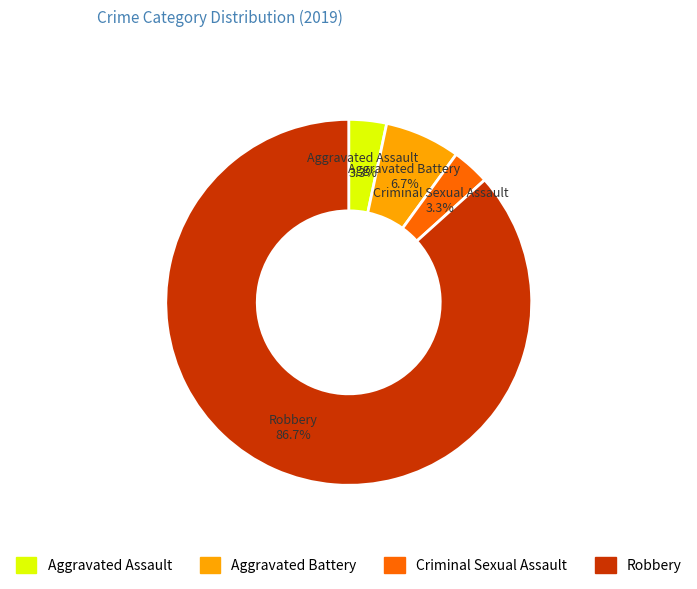

Between Aggravated Battery and Robbery, which is larger?

Robbery